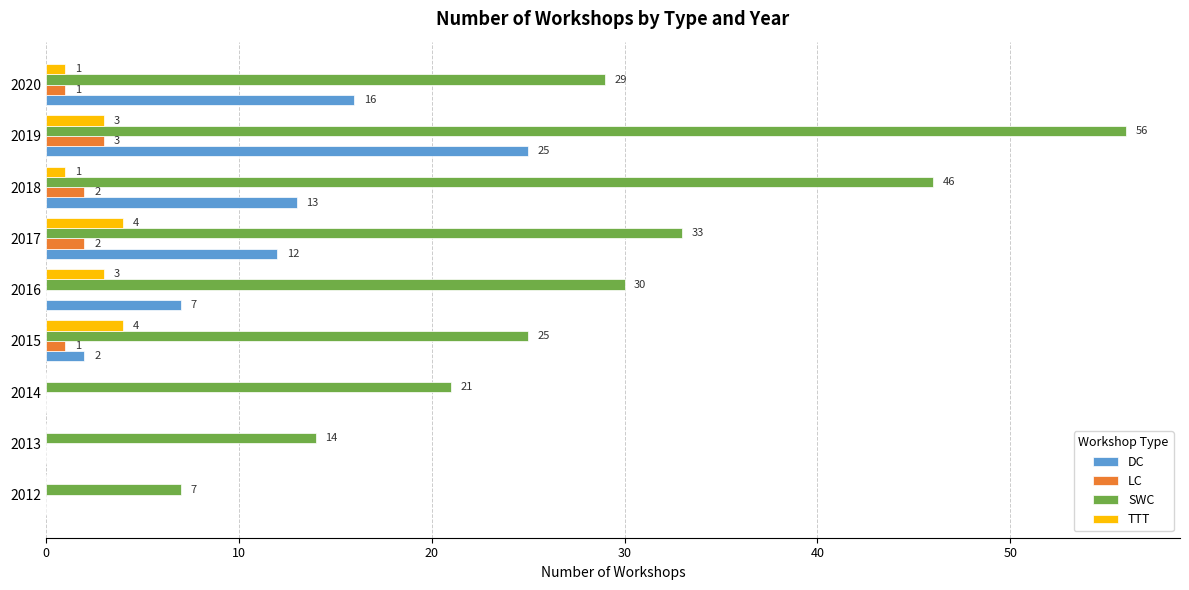

Between 2012 and 2020, which series saw the biggest shift?

SWC